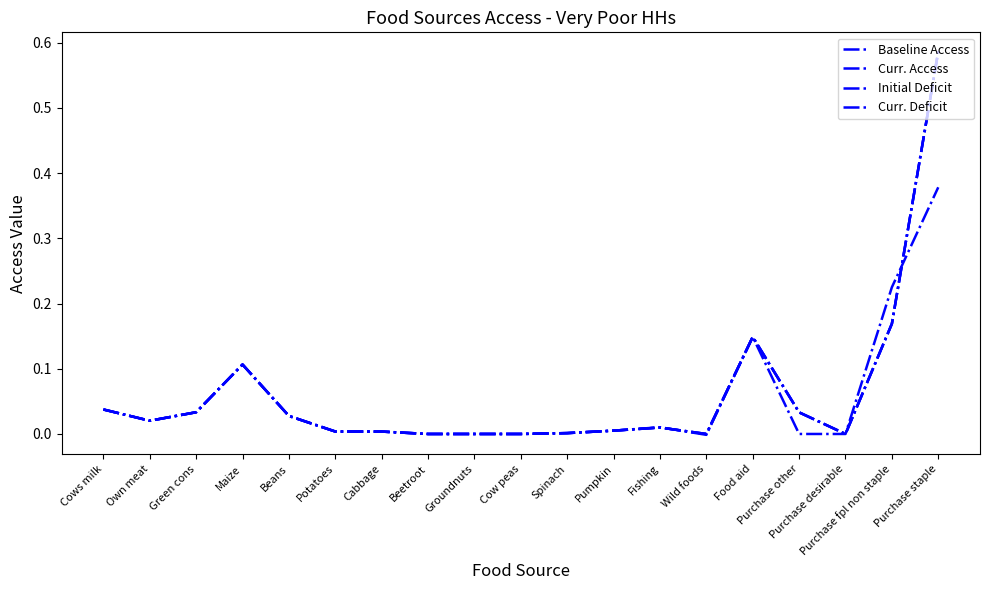

What is the label of the 10th point from the right?

Cow peas